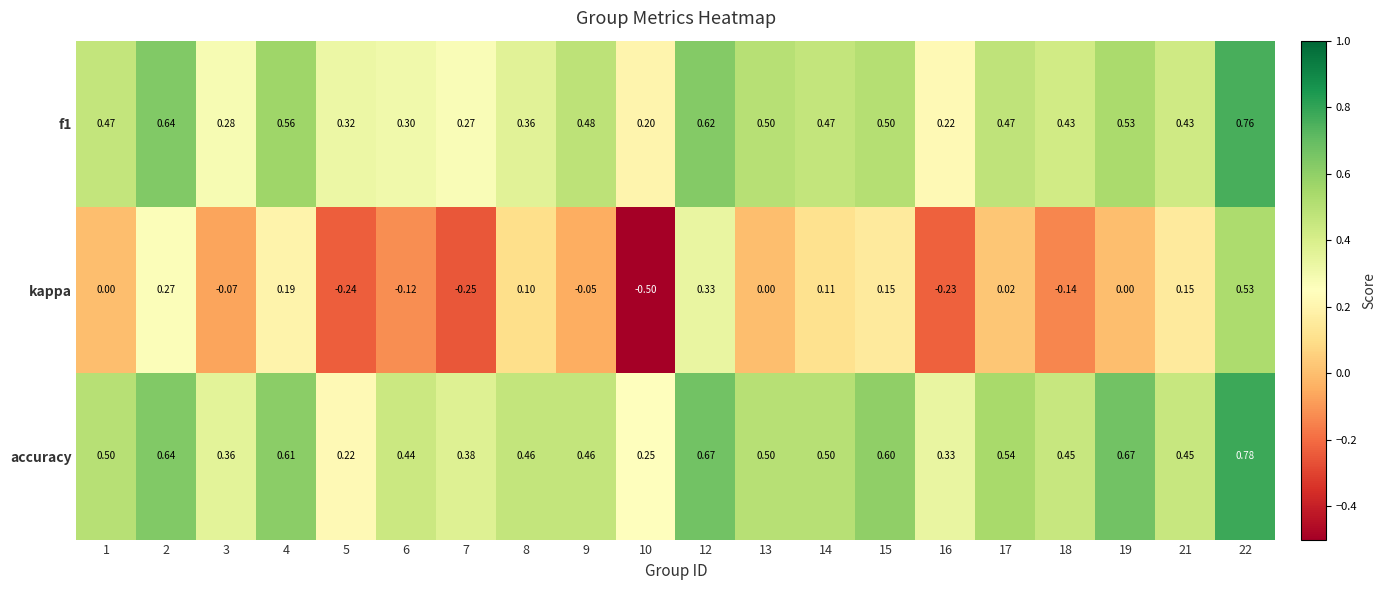

Between 1 and 18, which series saw the biggest shift?

kappa